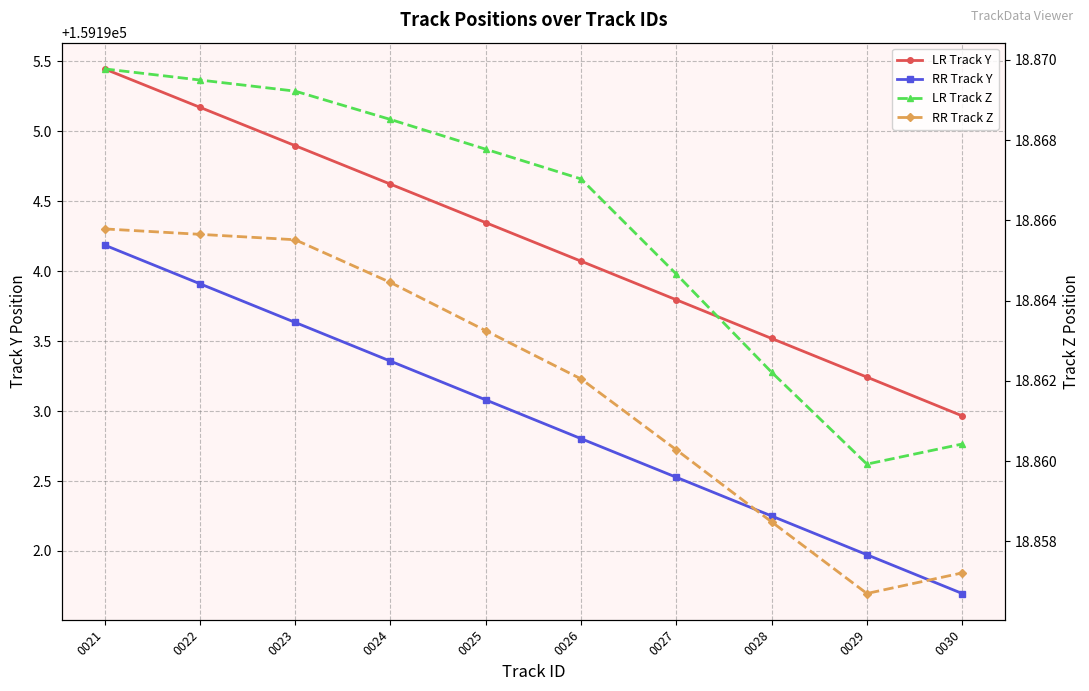

True or false: LR Track Y has more than 2 interior local peaks.

False